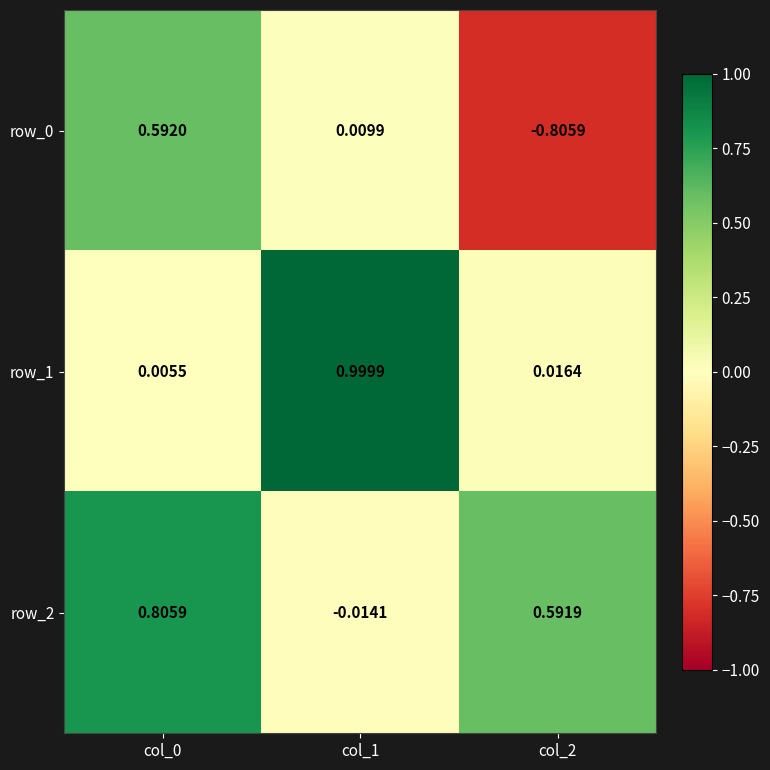

Is the value of row_0 at col_0 greater than the value of row_2 at col_1?

Yes